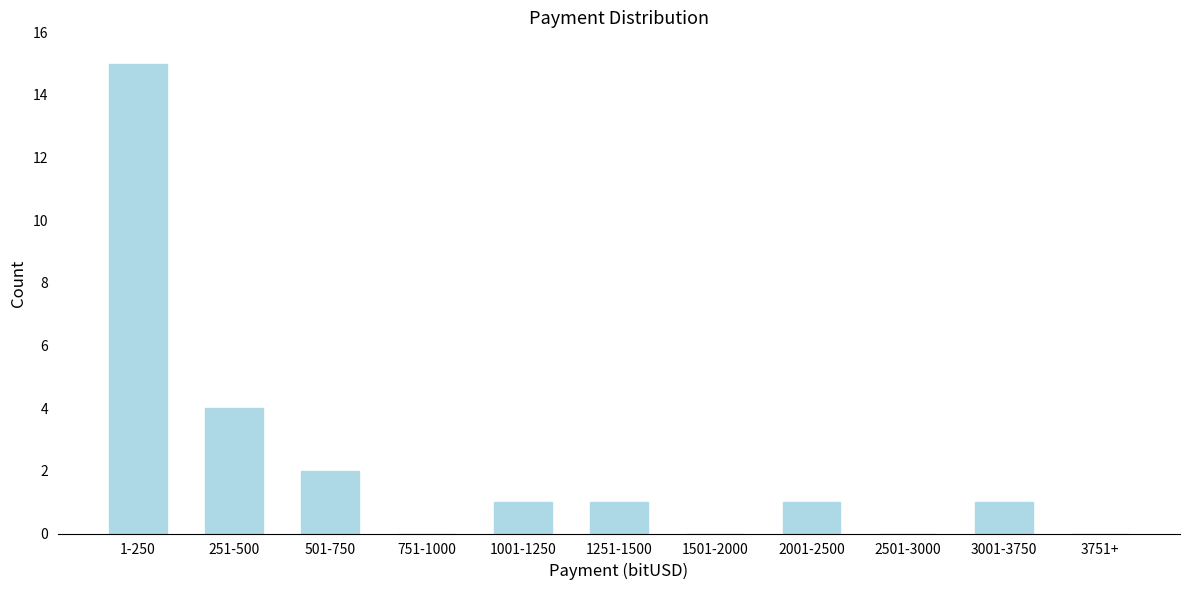

Reading right to left, list all the values displayed in this chart.

3751+=0	3001-3750=1	2501-3000=0	2001-2500=1	1501-2000=0	1251-1500=1	1001-1250=1	751-1000=0	501-750=2	251-500=4	1-250=15